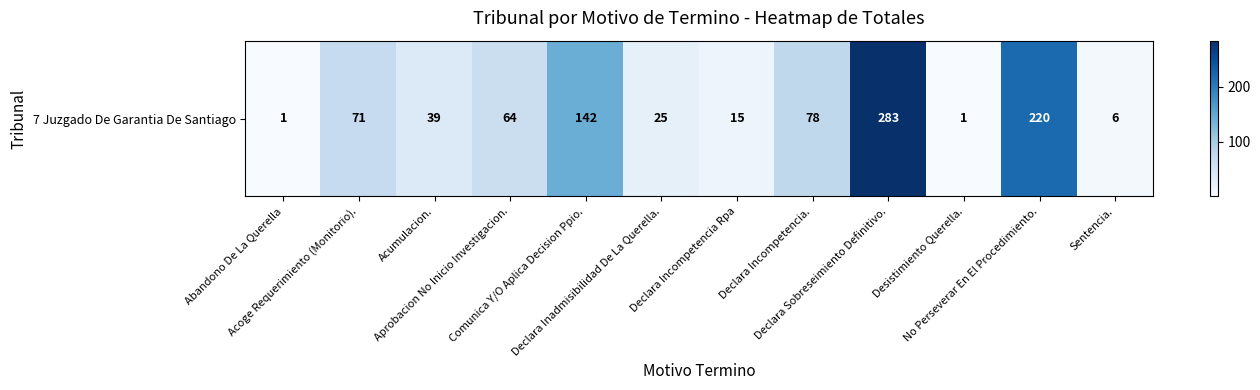

Count the number of data series in this chart.

1